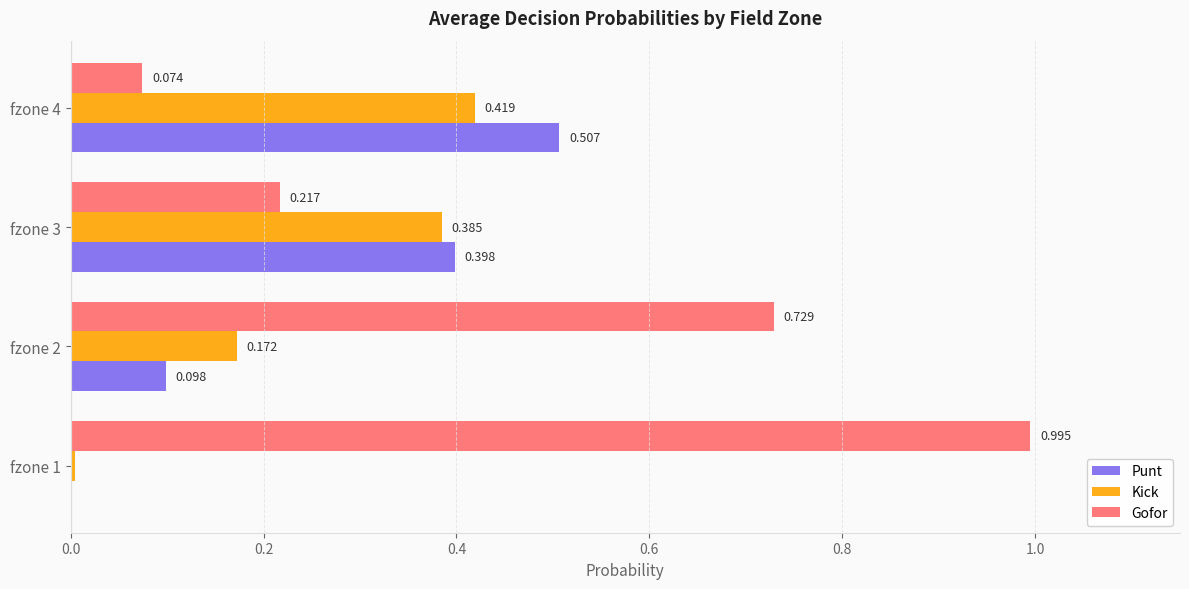

Is the value of Gofor at fzone 1 greater than the value of Kick at fzone 1?

Yes